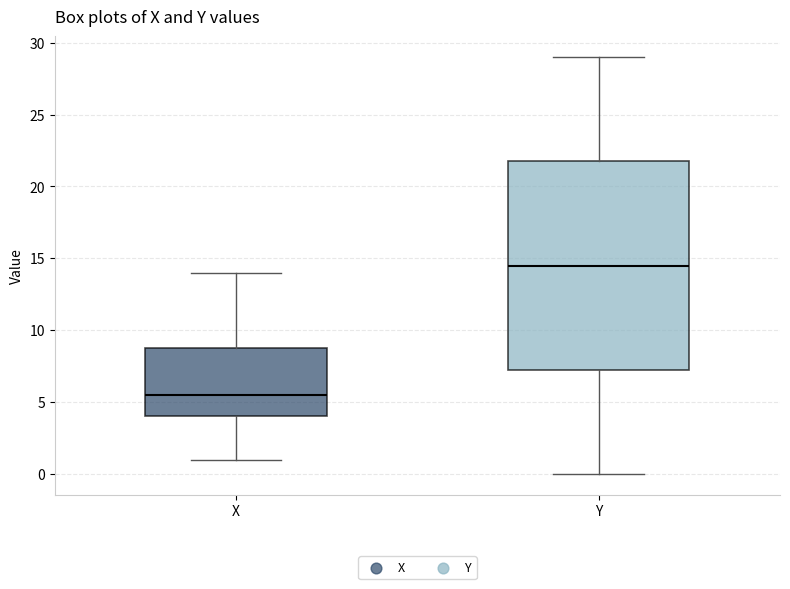

Where does the upper whisker of the box for X end on the y-axis? The values are not printed on the chart, so give them approximately, as read against the axis.

14.0